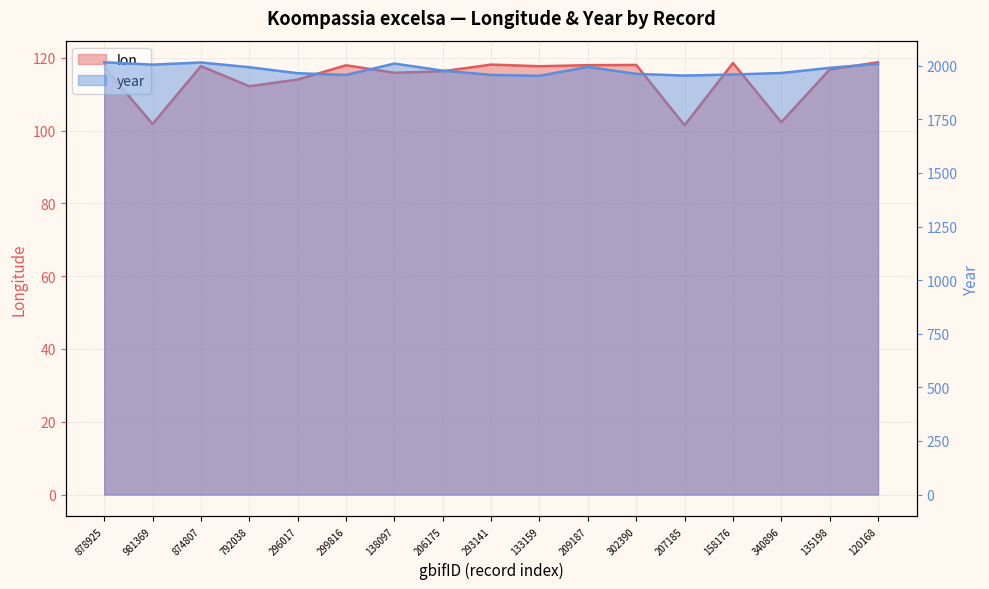

What are all the series names shown in the legend?

lon, year